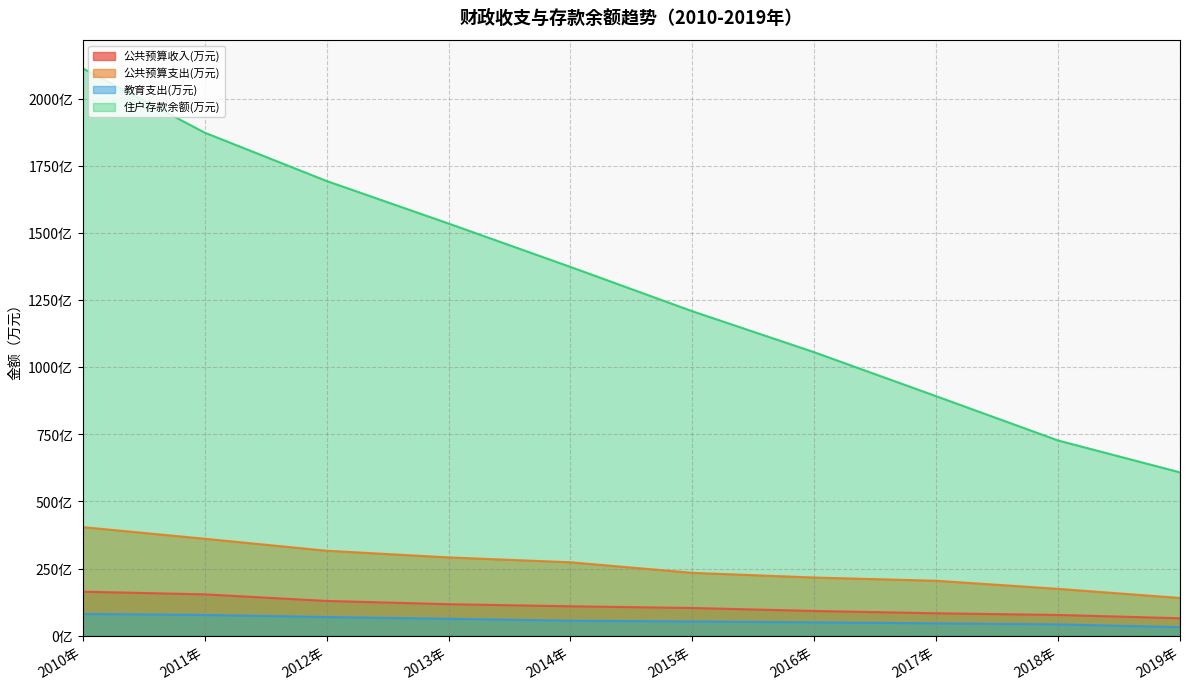

How many data points does each series have?

10